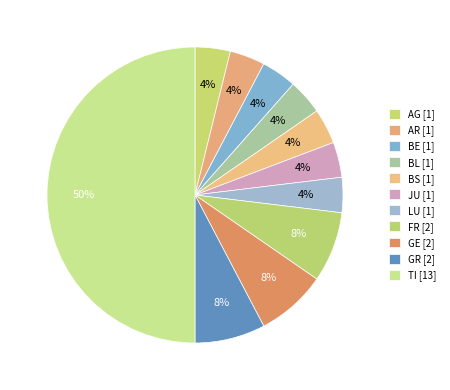

Does LU represent more than half of the total?

No